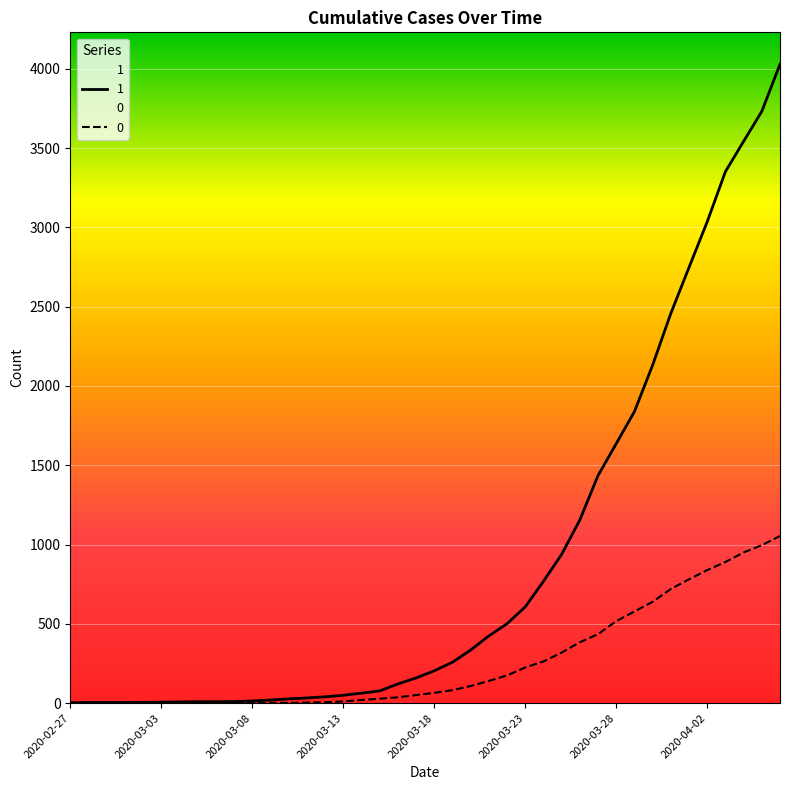

How many lines are shown in the chart?

2